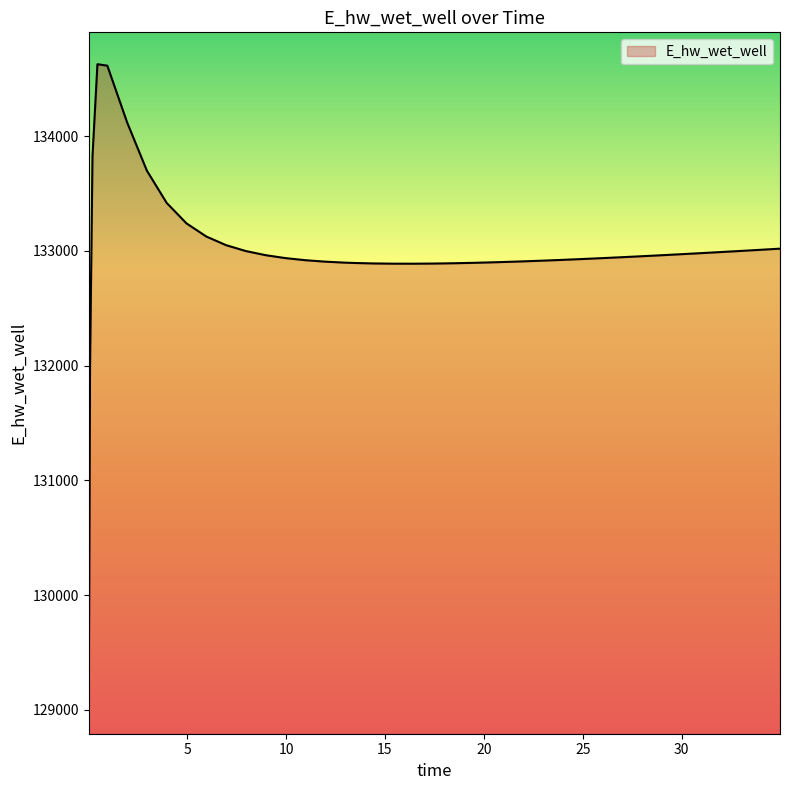

What is the smallest value displayed?

129070.3